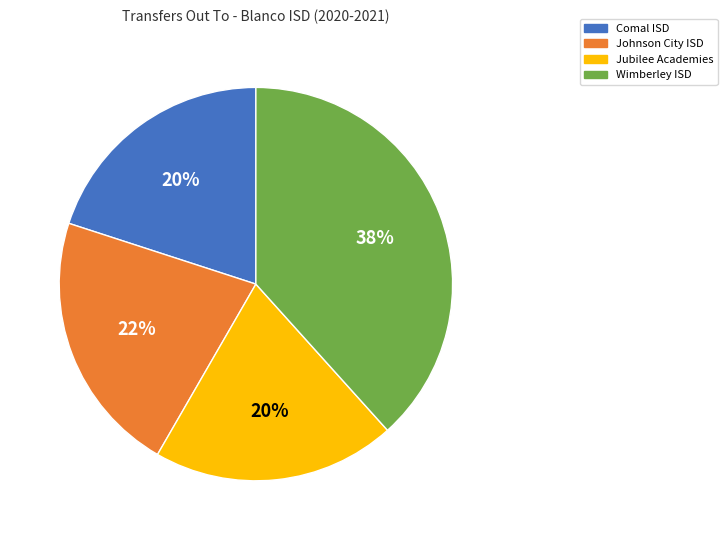

Between Johnson City ISD and Wimberley ISD, which is larger?

Wimberley ISD